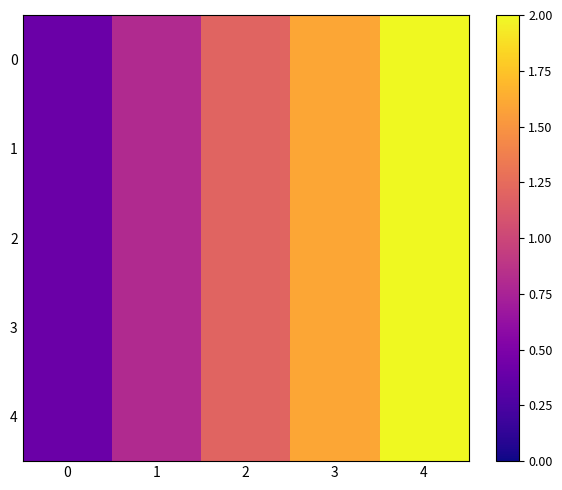

Reading right to left, extract all data points from this chart.

0: 4=2.0	3=1.6	2=1.2	1=0.8	0=0.4
1: 4=2.0	3=1.6	2=1.2	1=0.8	0=0.4
2: 4=2.0	3=1.6	2=1.2	1=0.8	0=0.4
3: 4=2.0	3=1.6	2=1.2	1=0.8	0=0.4
4: 4=2.0	3=1.6	2=1.2	1=0.8	0=0.4